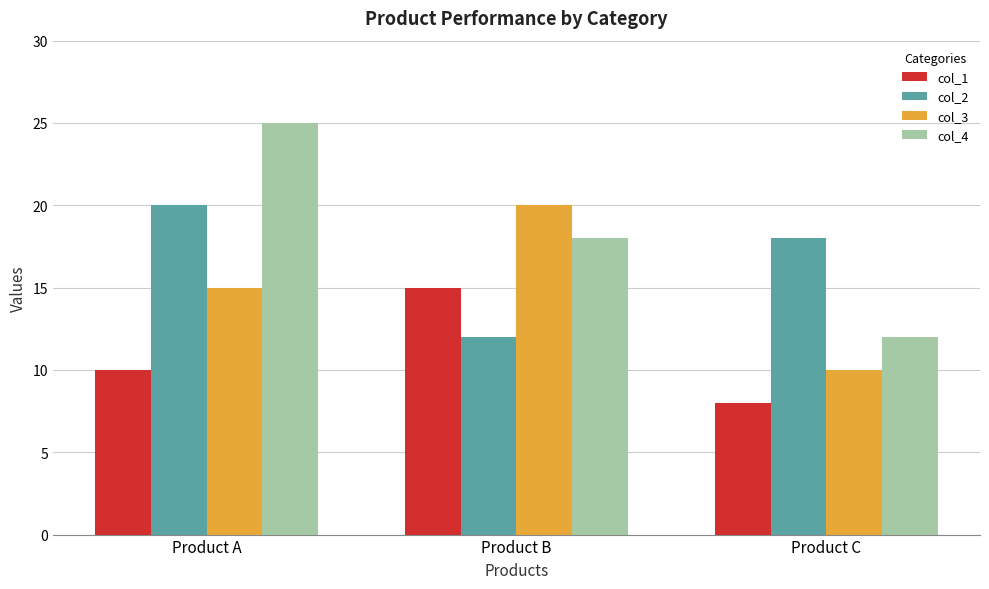

What is the maximum value shown in the chart?

25